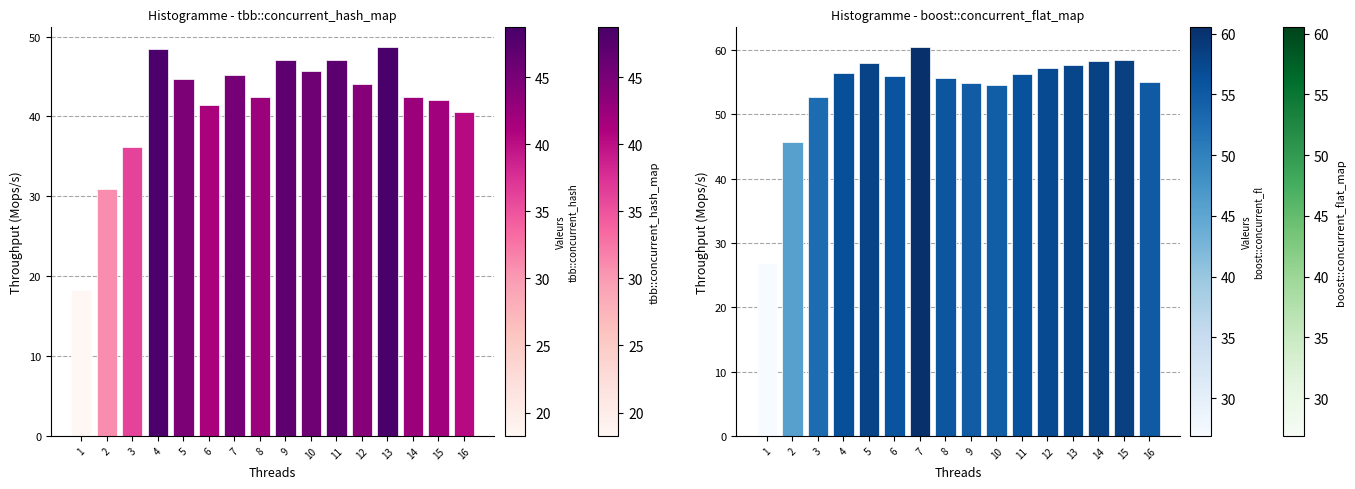

List the series in order of their peak value, highest first.

boost::concurrent_flat_map, tbb::concurrent_hash_map